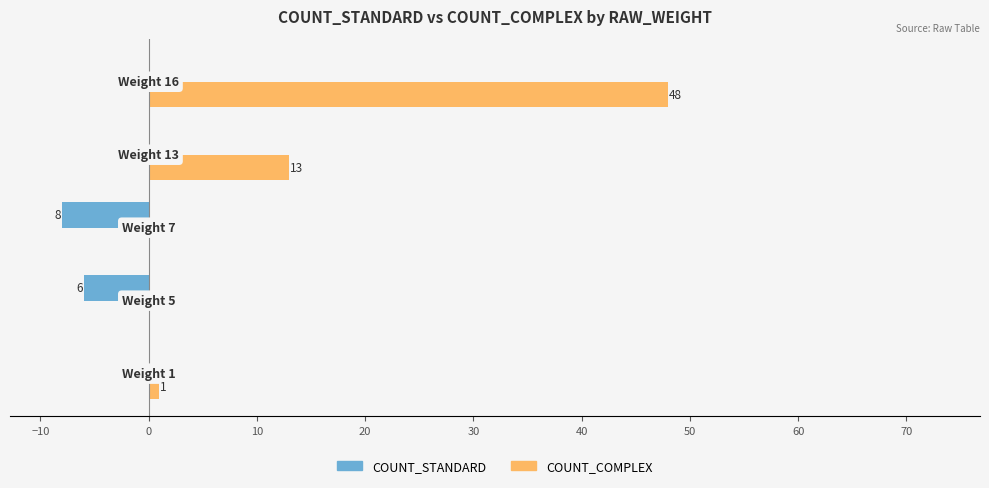

Count the COUNT_STANDARD values in the range -6 to 0.

4